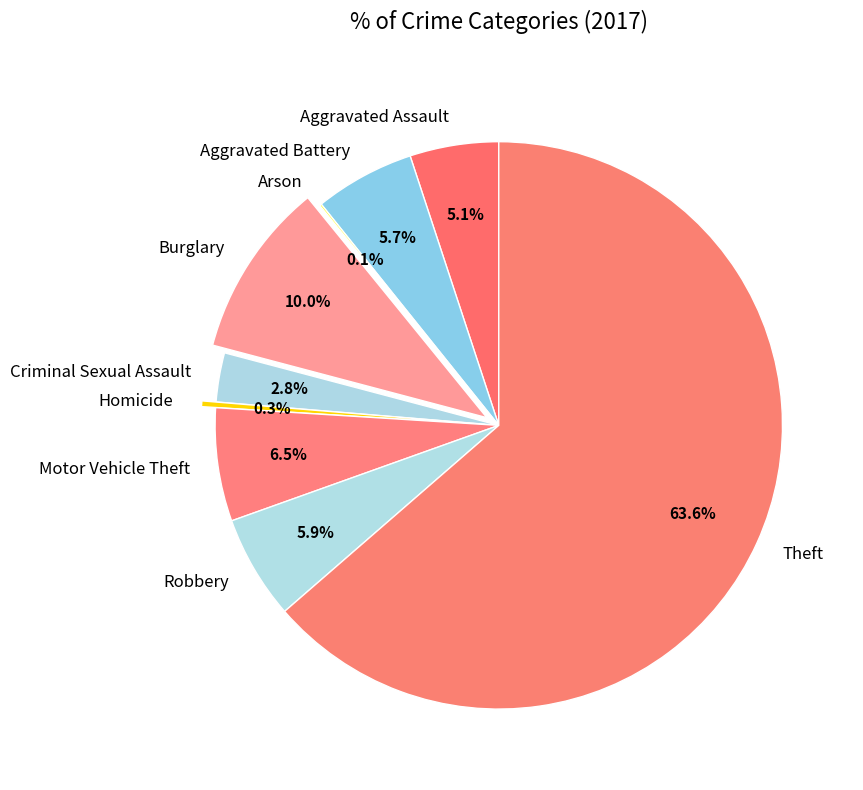

Which category has the biggest portion of the pie?

Theft